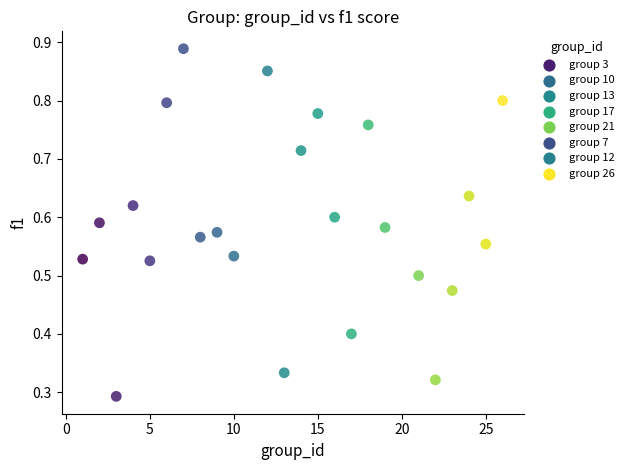

What is the range of X values (max minus min)?

25.0